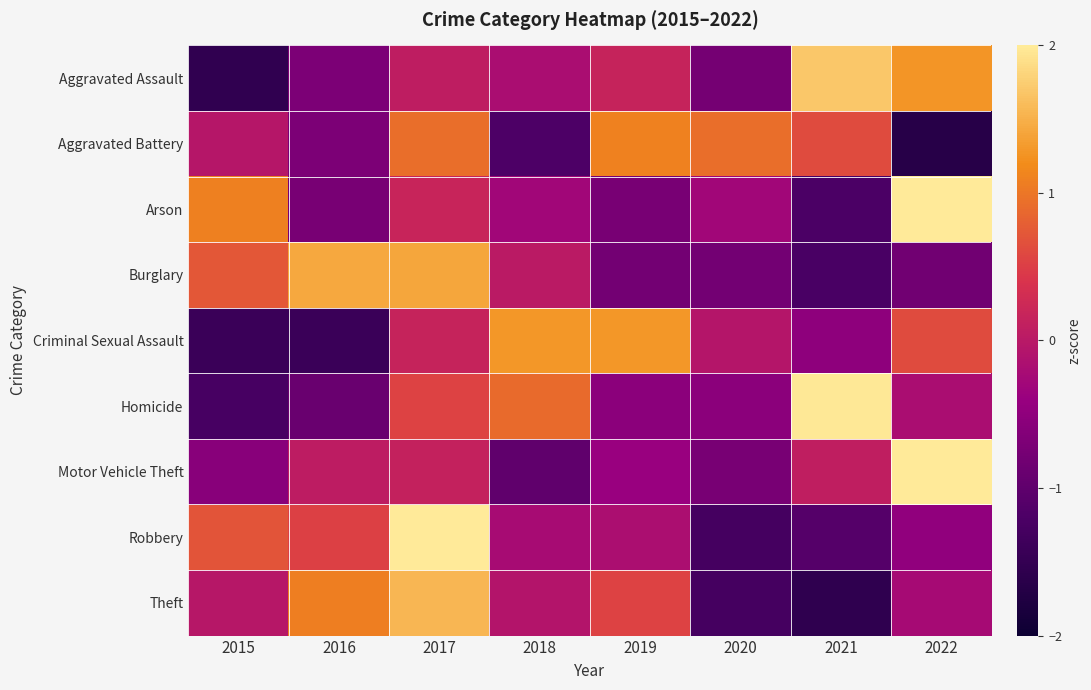

Reading left to right, transcribe all the data shown in this chart.

Aggravated Assault: 2015=-1.5	2016=-0.7	2017=0.1	2018=-0.2	2019=0.2	2020=-0.8	2021=1.7	2022=1.3
Aggravated Battery: 2015=-0.0	2016=-0.7	2017=0.9	2018=-1.2	2019=1.1	2020=0.9	2021=0.6	2022=-1.7
Arson: 2015=1.1	2016=-0.7	2017=0.2	2018=-0.3	2019=-0.7	2020=-0.3	2021=-1.2	2022=2.0
Burglary: 2015=0.7	2016=1.4	2017=1.4	2018=0.0	2019=-0.8	2020=-0.8	2021=-1.2	2022=-0.8
Criminal Sexual Assault: 2015=-1.4	2016=-1.4	2017=0.2	2018=1.3	2019=1.3	2020=-0.1	2021=-0.5	2022=0.6
Homicide: 2015=-1.3	2016=-0.9	2017=0.5	2018=0.9	2019=-0.5	2020=-0.5	2021=2.0	2022=-0.2
Motor Vehicle Theft: 2015=-0.6	2016=0.1	2017=0.1	2018=-1.0	2019=-0.4	2020=-0.7	2021=0.1	2022=2.4
Robbery: 2015=0.7	2016=0.5	2017=2.0	2018=-0.2	2019=-0.2	2020=-1.3	2021=-1.1	2022=-0.5
Theft: 2015=-0.0	2016=1.1	2017=1.6	2018=-0.1	2019=0.5	2020=-1.3	2021=-1.6	2022=-0.2